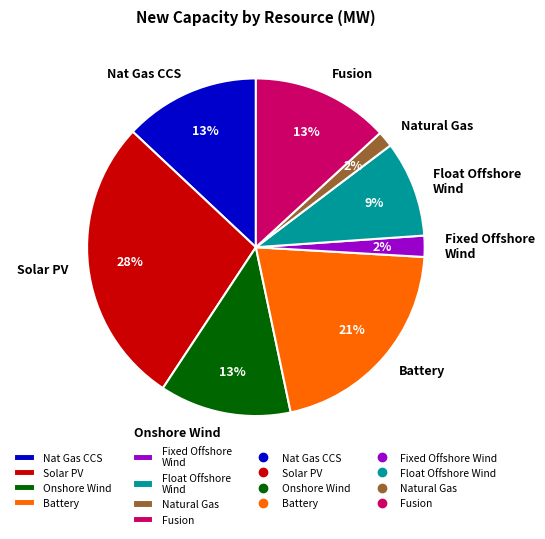

Is there any slice that represents more than half of the pie?

No